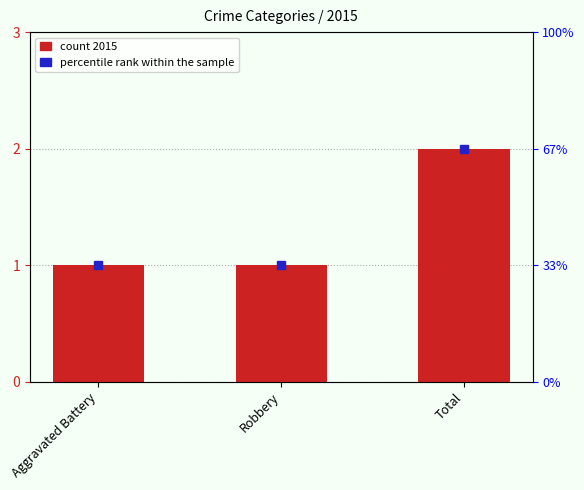

What is the value of the 1st bar from the left?

1